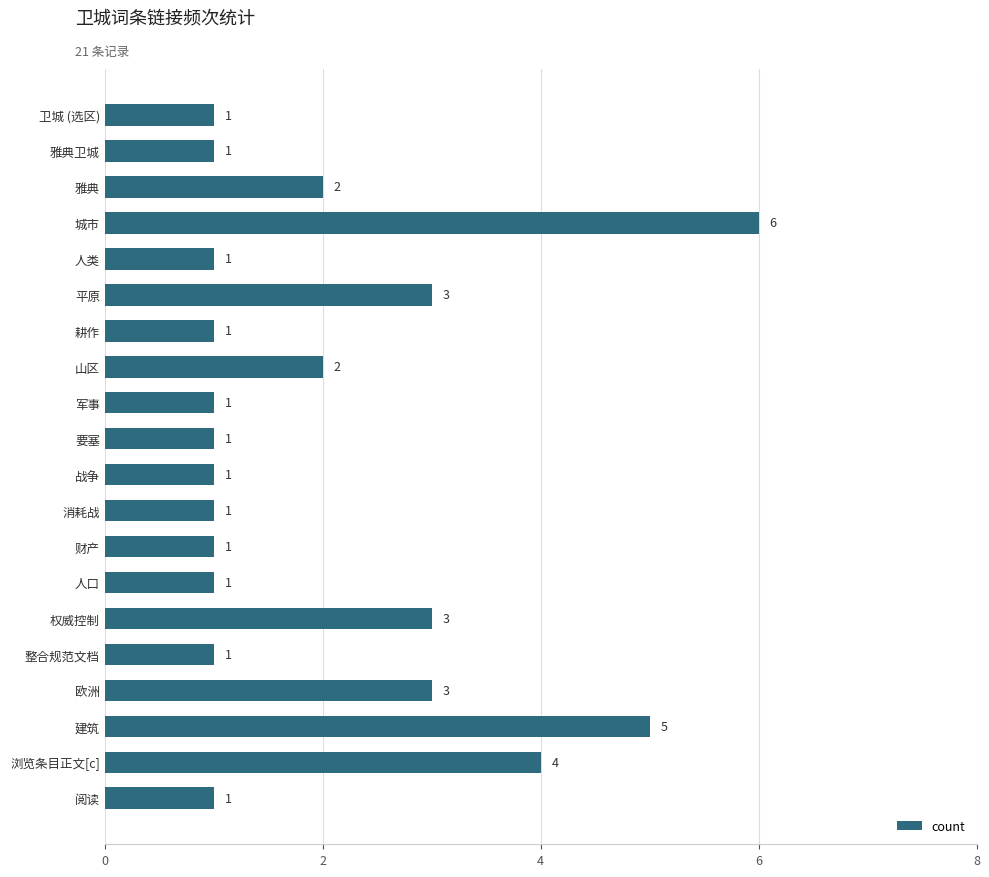

What is the difference between the second highest and second lowest values?

4